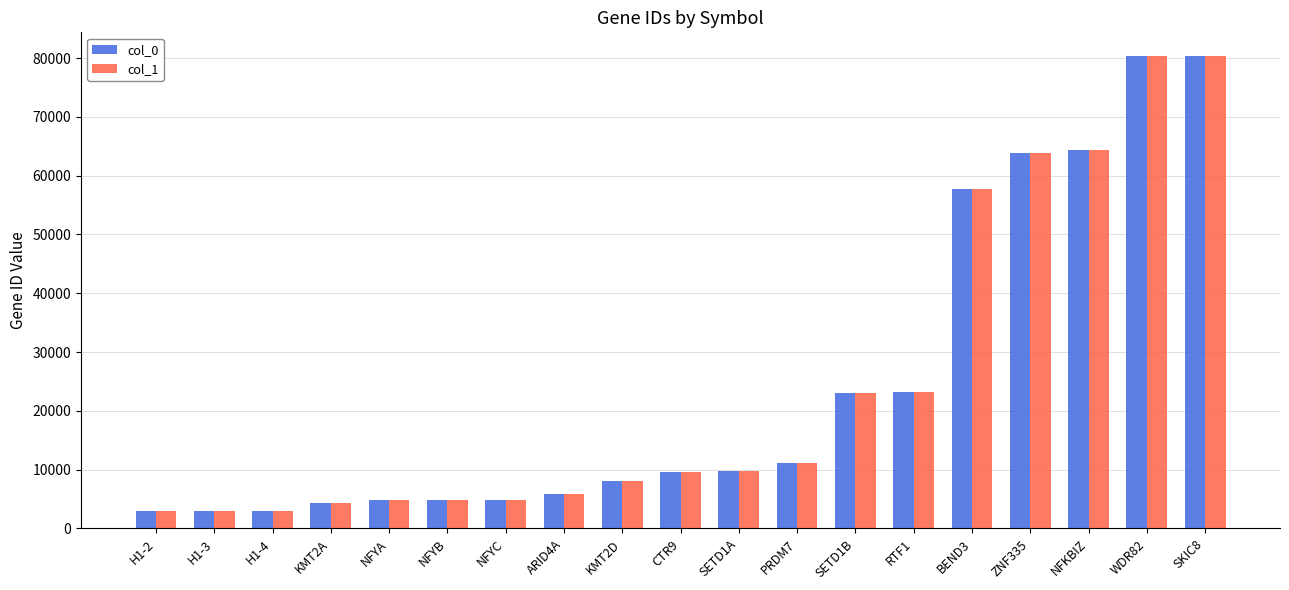

Count the number of categories in the chart.

19